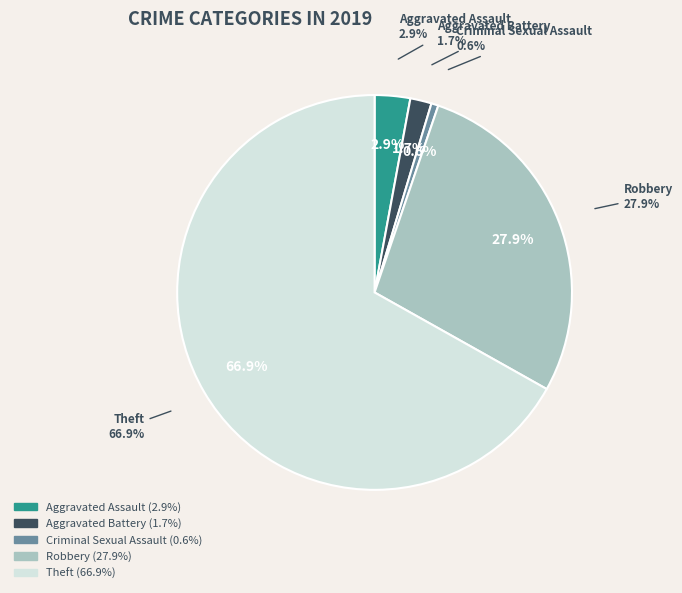

To the nearest percent, what is the difference between the Aggravated Battery and Theft slice percentages?

65%